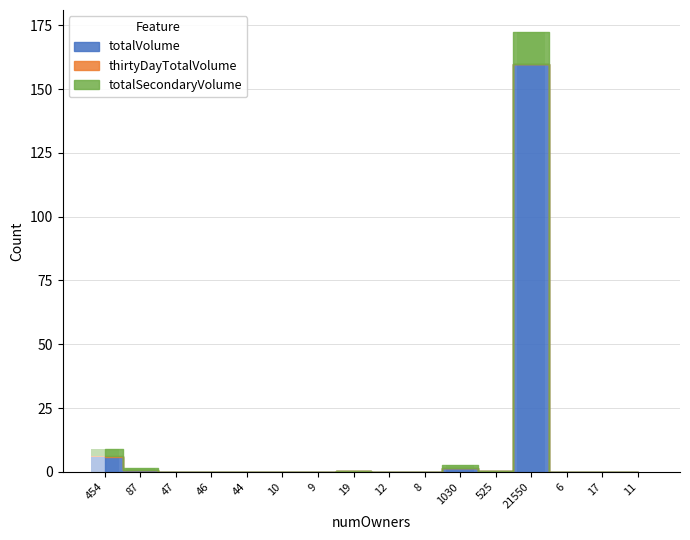

At which category is the sum across all series the highest?

21550